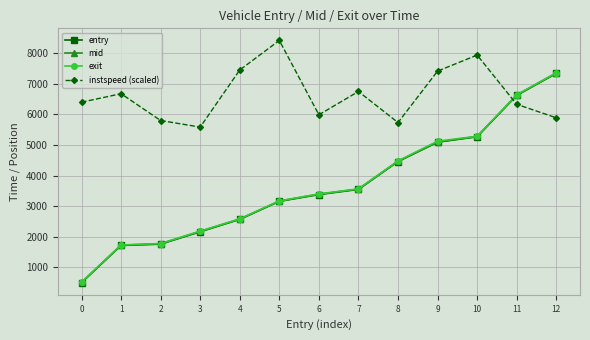

What is the average value of the entry series?

3659.2